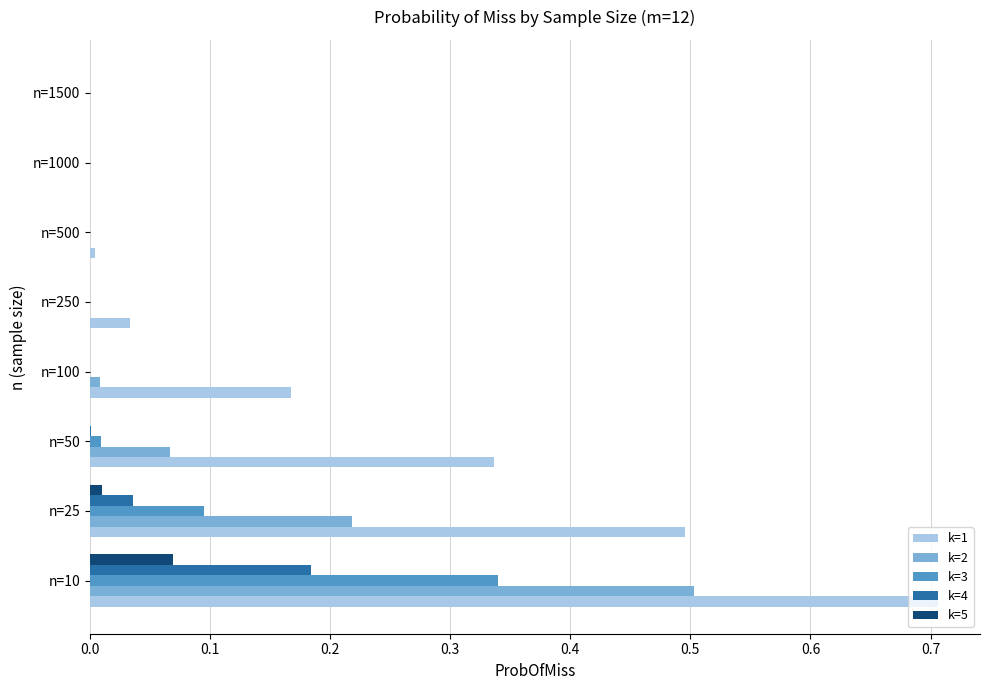

What is the sum of all k=3 values?

0.4